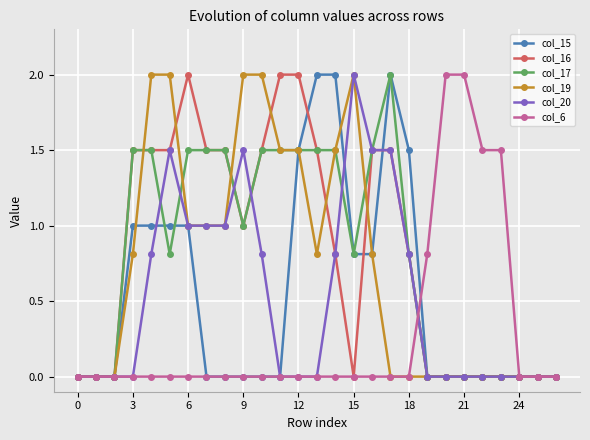

What is the highest value of the col_16 series?

2.0